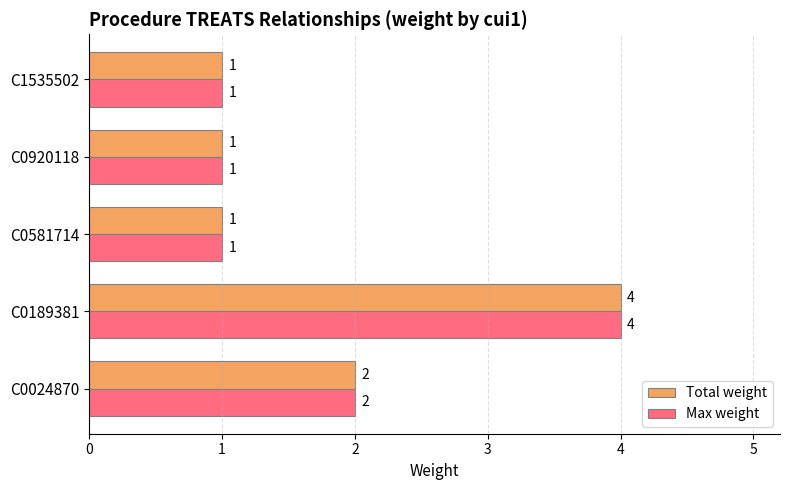

What is the maximum value shown in the chart?

4